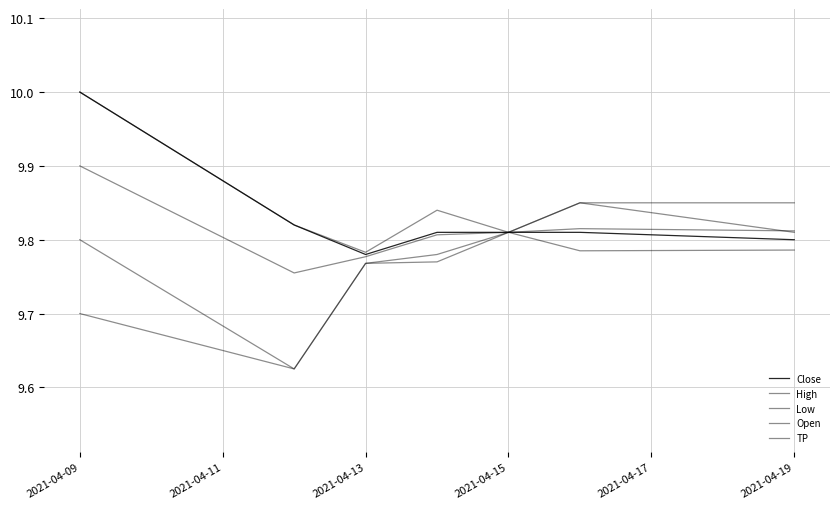

How many lines are shown in the chart?

5